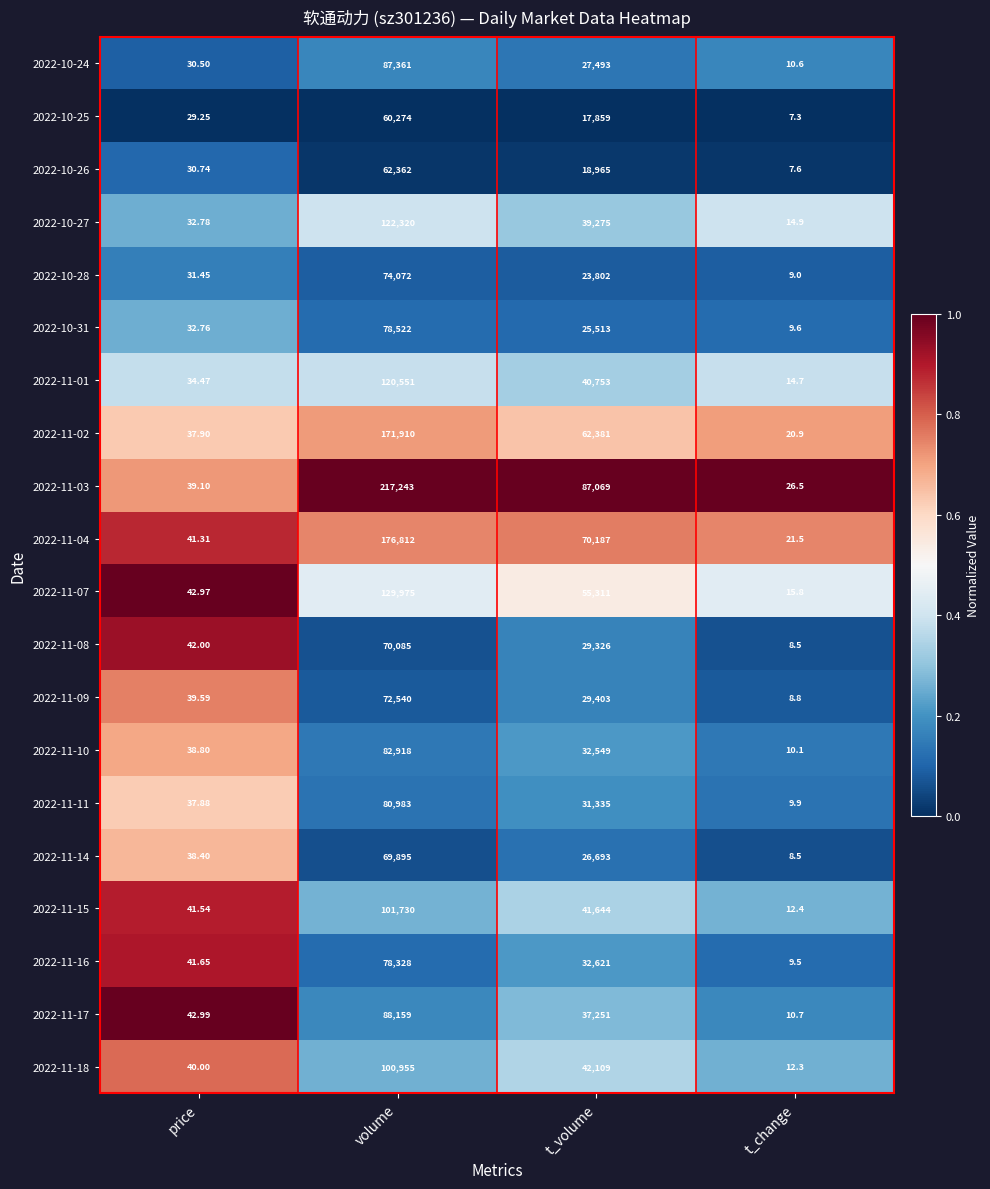

Which category has the highest value across all series?

volume